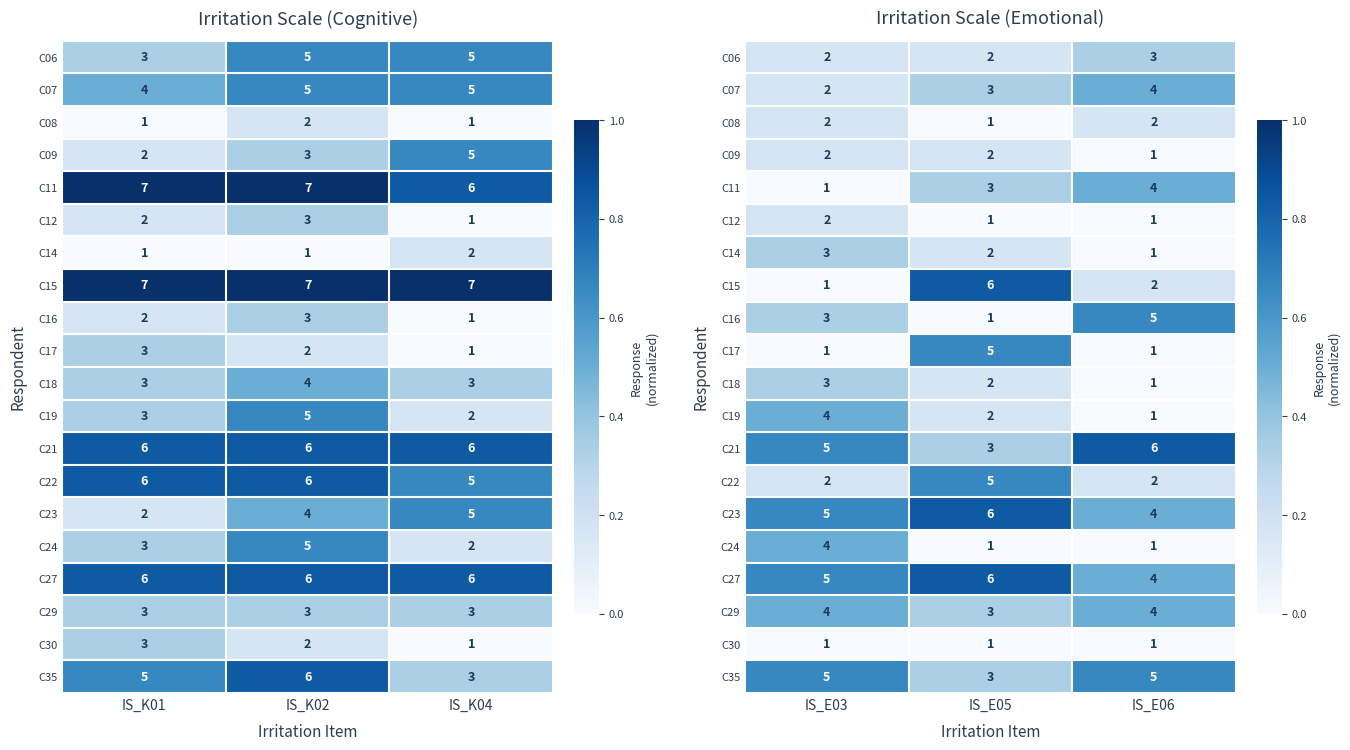

Which category has the lowest value in the C09 series?

IS_E06